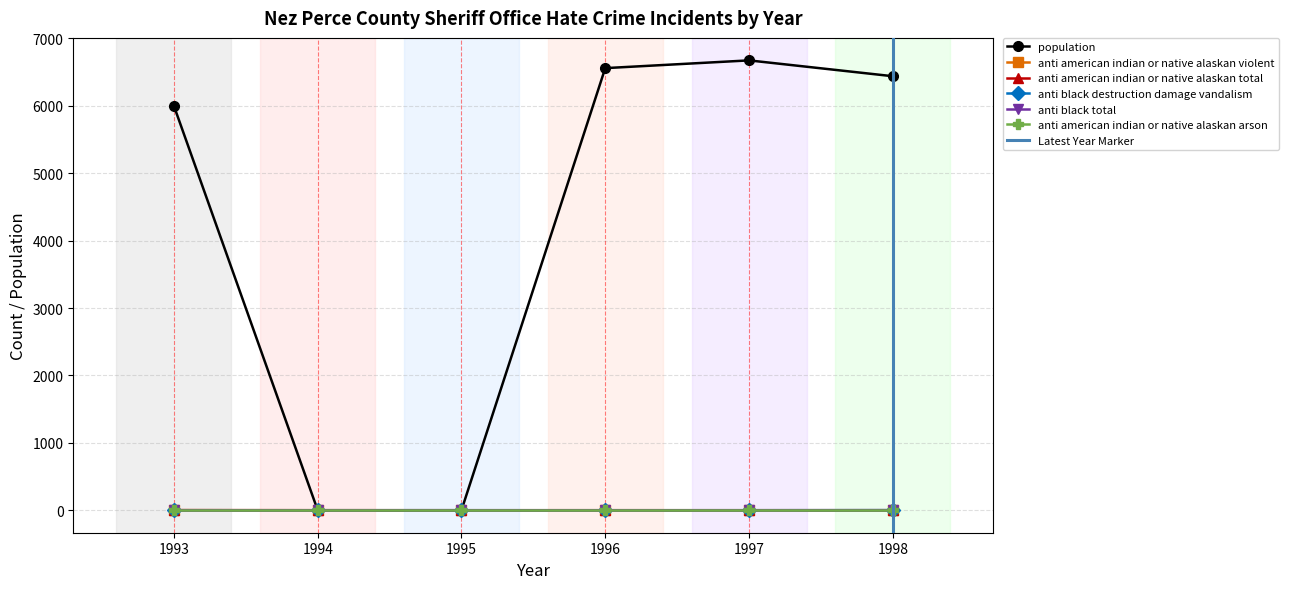

What is the value of the anti_american_indian_or_native_alaskan_violent point at the 1st from the left?

1